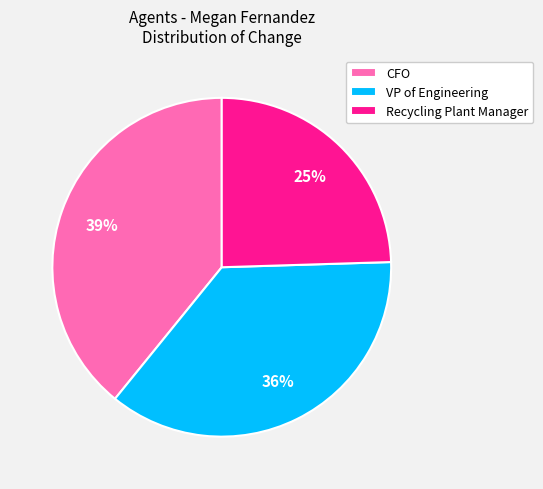

Does any single category account for the majority?

No